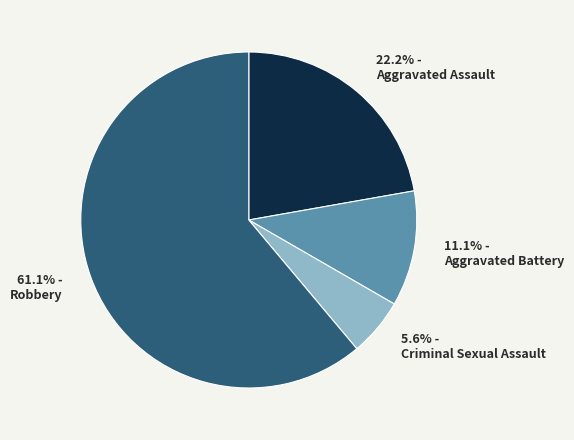

Between Aggravated Assault and Criminal Sexual Assault, which is larger?

Aggravated Assault